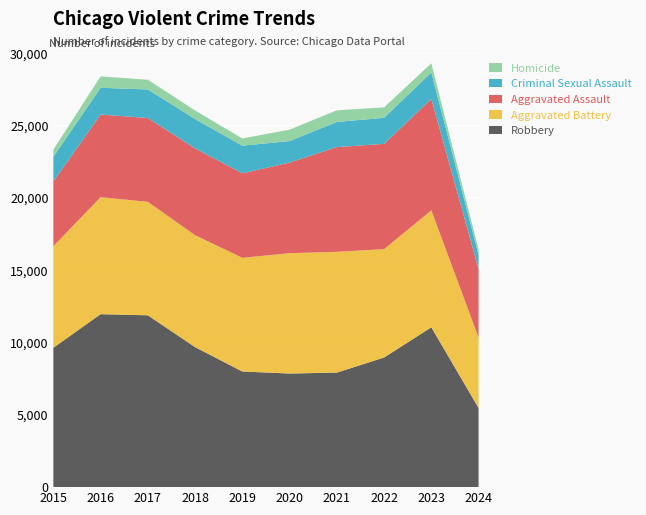

Reading left to right, list all the values displayed in this chart.

Robbery: 9638	11960	11880	9681	7995	7855	7920	8963	11054	5473
Aggravated Battery: 7019	8086	7845	7735	7858	8320	8347	7491	8080	4864
Aggravated Assault: 4480	5713	5793	6001	5841	6265	7242	7280	7710	4730
Criminal Sexual Assault: 1702	1851	1975	2034	1910	1488	1739	1798	1830	999
Homicide: 496	786	672	588	499	787	804	724	626	349